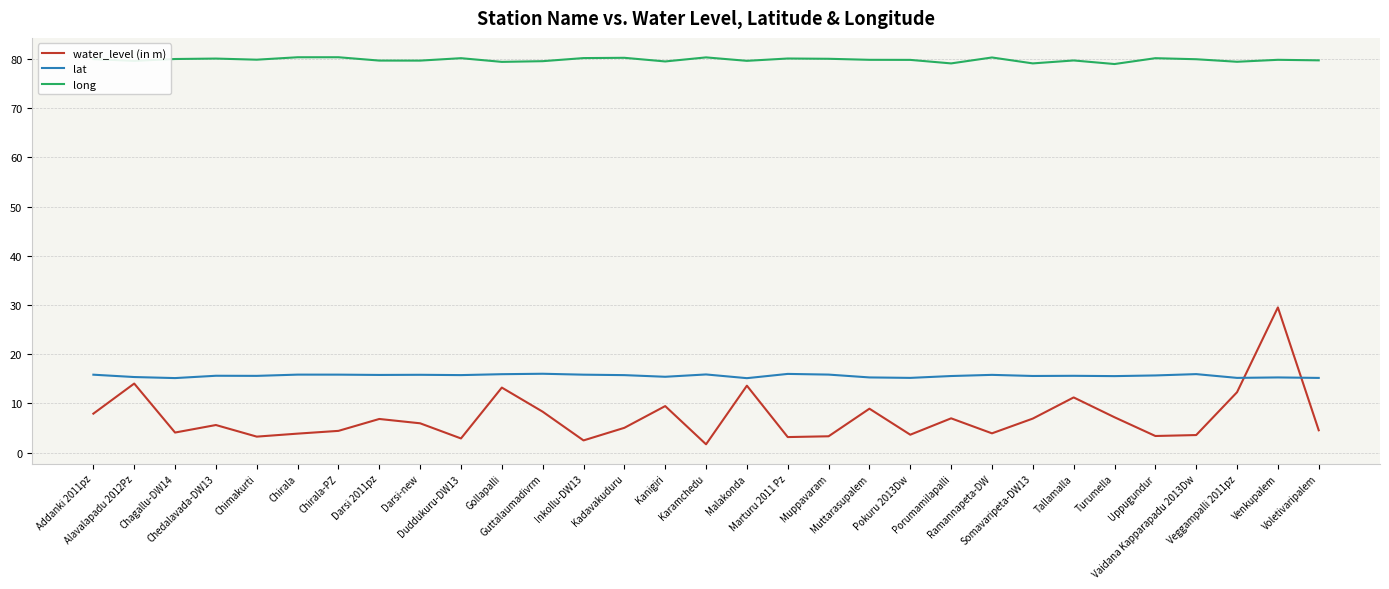

Does the chart have visible grid lines?

Yes